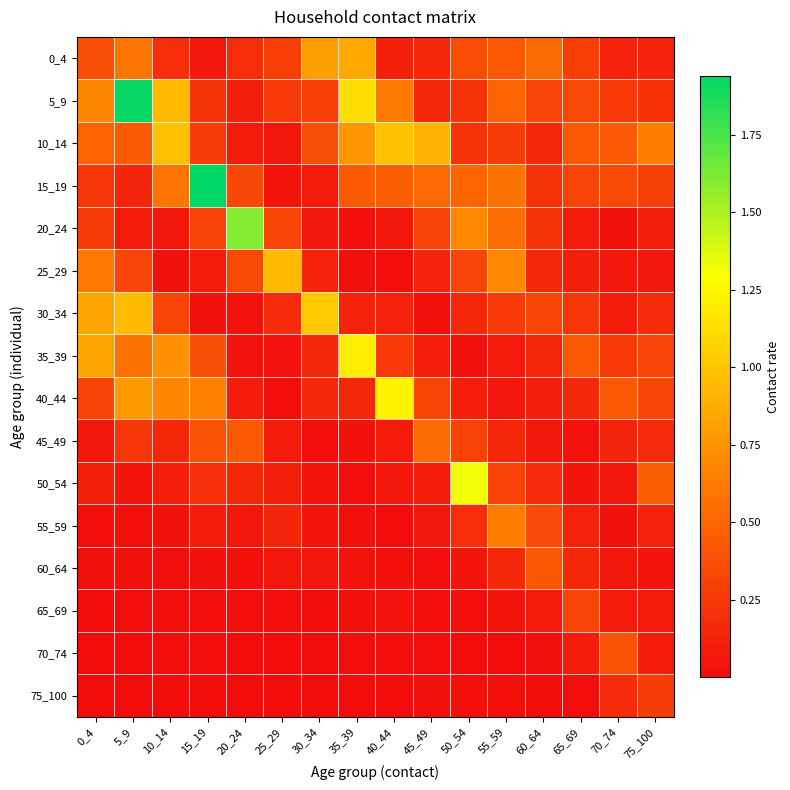

Reading left to right, transcribe all the data shown in this chart.

0_4: 0_4=0.4	5_9=0.6	10_14=0.2	15_19=0.1	20_24=0.2	25_29=0.3	30_34=0.8	35_39=0.9	40_44=0.1	45_49=0.2	50_54=0.4	55_59=0.4	60_64=0.5	65_69=0.3	70_74=0.1	75_100=0.1
5_9: 0_4=0.7	5_9=1.9	10_14=0.9	15_19=0.2	20_24=0.1	25_29=0.3	30_34=0.3	35_39=1.1	40_44=0.6	45_49=0.2	50_54=0.2	55_59=0.5	60_64=0.3	65_69=0.3	70_74=0.3	75_100=0.2
10_14: 0_4=0.5	5_9=0.4	10_14=1.0	15_19=0.3	20_24=0.1	25_29=0.1	30_34=0.4	35_39=0.8	40_44=1.0	45_49=0.9	50_54=0.2	55_59=0.3	60_64=0.2	65_69=0.4	70_74=0.4	75_100=0.6
15_19: 0_4=0.2	5_9=0.1	10_14=0.6	15_19=1.9	20_24=0.3	25_29=0.0	30_34=0.1	35_39=0.4	40_44=0.5	45_49=0.5	50_54=0.5	55_59=0.6	60_64=0.2	65_69=0.3	70_74=0.4	75_100=0.3
20_24: 0_4=0.3	5_9=0.1	10_14=0.1	15_19=0.3	20_24=1.6	25_29=0.3	30_34=0.1	35_39=0.0	40_44=0.1	45_49=0.3	50_54=0.7	55_59=0.6	60_64=0.2	65_69=0.1	70_74=0.0	75_100=0.1
25_29: 0_4=0.6	5_9=0.3	10_14=0.0	15_19=0.1	20_24=0.4	25_29=0.9	30_34=0.1	35_39=0.0	40_44=0.0	45_49=0.1	50_54=0.3	55_59=0.7	60_64=0.2	65_69=0.1	70_74=0.1	75_100=0.1
30_34: 0_4=0.8	5_9=0.9	10_14=0.3	15_19=0.0	20_24=0.0	25_29=0.2	30_34=1.0	35_39=0.1	40_44=0.1	45_49=0.0	50_54=0.2	55_59=0.3	60_64=0.3	65_69=0.2	70_74=0.1	75_100=0.2
35_39: 0_4=0.8	5_9=0.6	10_14=0.7	15_19=0.4	20_24=0.0	25_29=0.0	30_34=0.2	35_39=1.2	40_44=0.3	45_49=0.1	50_54=0.0	55_59=0.1	60_64=0.1	65_69=0.4	70_74=0.3	75_100=0.3
40_44: 0_4=0.3	5_9=0.8	10_14=0.7	15_19=0.7	20_24=0.1	25_29=0.0	30_34=0.2	35_39=0.2	40_44=1.2	45_49=0.3	50_54=0.1	55_59=0.1	60_64=0.1	65_69=0.2	70_74=0.4	75_100=0.3
45_49: 0_4=0.1	5_9=0.2	10_14=0.2	15_19=0.4	20_24=0.4	25_29=0.1	30_34=0.0	35_39=0.0	40_44=0.1	45_49=0.5	50_54=0.3	55_59=0.1	60_64=0.1	65_69=0.0	70_74=0.1	75_100=0.2
50_54: 0_4=0.1	5_9=0.0	10_14=0.1	15_19=0.2	20_24=0.2	25_29=0.1	30_34=0.1	35_39=0.0	40_44=0.1	45_49=0.1	50_54=1.3	55_59=0.3	60_64=0.2	65_69=0.1	70_74=0.1	75_100=0.5
55_59: 0_4=0.0	5_9=0.0	10_14=0.0	15_19=0.1	20_24=0.1	25_29=0.1	30_34=0.1	35_39=0.0	40_44=0.0	45_49=0.1	50_54=0.2	55_59=0.6	60_64=0.3	65_69=0.1	70_74=0.0	75_100=0.1
60_64: 0_4=0.0	5_9=0.0	10_14=0.0	15_19=0.0	20_24=0.0	25_29=0.1	30_34=0.1	35_39=0.0	40_44=0.0	45_49=0.0	50_54=0.1	55_59=0.2	60_64=0.4	65_69=0.2	70_74=0.1	75_100=0.0
65_69: 0_4=0.0	5_9=0.0	10_14=0.0	15_19=0.0	20_24=0.0	25_29=0.0	30_34=0.0	35_39=0.0	40_44=0.0	45_49=0.0	50_54=0.0	55_59=0.0	60_64=0.1	65_69=0.3	70_74=0.1	75_100=0.1
70_74: 0_4=0.0	5_9=0.0	10_14=0.0	15_19=0.0	20_24=0.0	25_29=0.0	30_34=0.0	35_39=0.0	40_44=0.0	45_49=0.0	50_54=0.0	55_59=0.0	60_64=0.0	65_69=0.1	70_74=0.4	75_100=0.1
75_100: 0_4=0.0	5_9=0.0	10_14=0.0	15_19=0.0	20_24=0.0	25_29=0.0	30_34=0.0	35_39=0.0	40_44=0.0	45_49=0.0	50_54=0.0	55_59=0.0	60_64=0.0	65_69=0.0	70_74=0.2	75_100=0.3